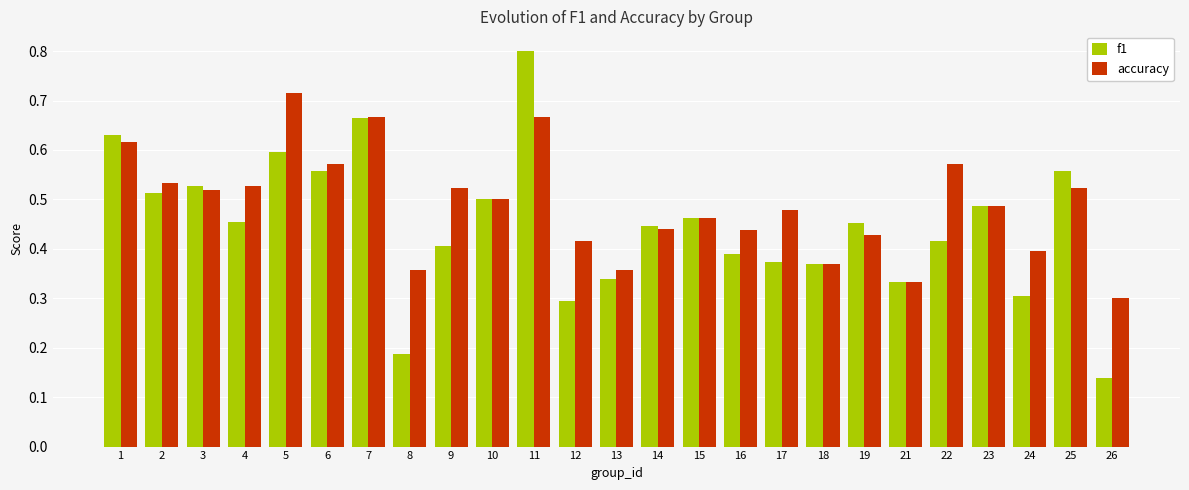

What is the sum of all accuracy values?

12.2